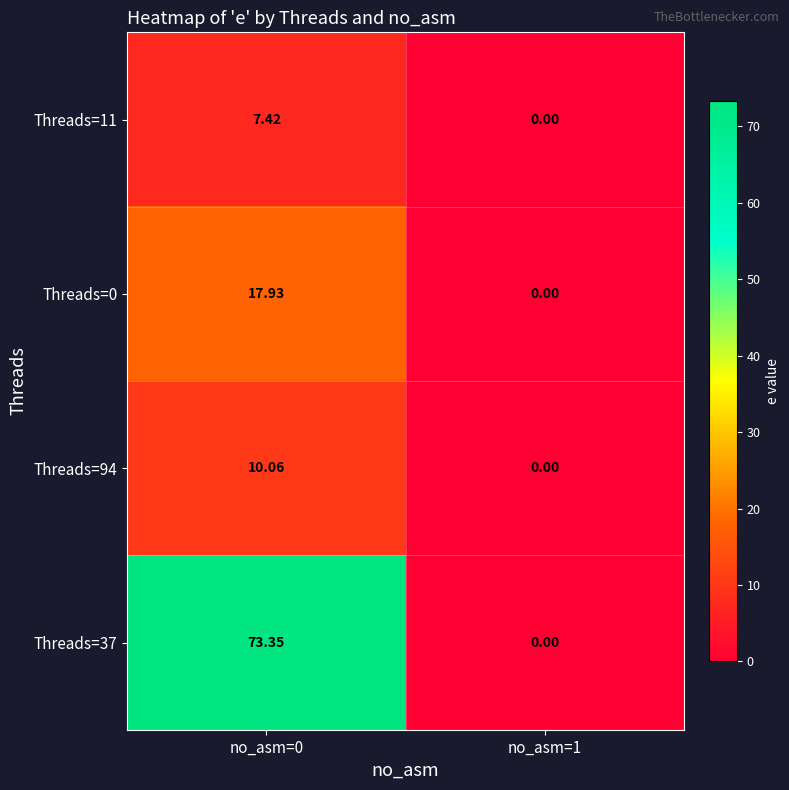

What is the spread (max minus min) of values at no_asm=0?

65.9